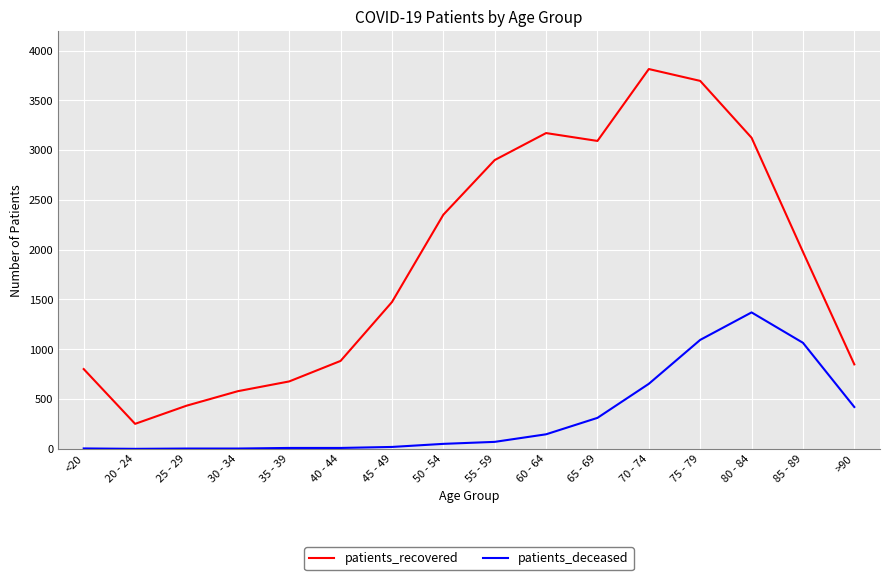

What position from the right is 40 - 44?

11